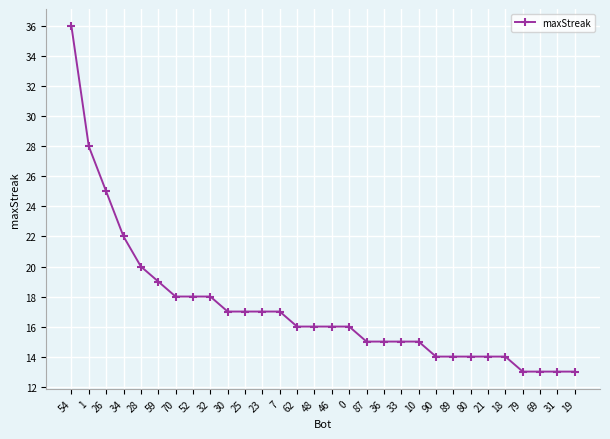

How many series are shown in this chart?

1